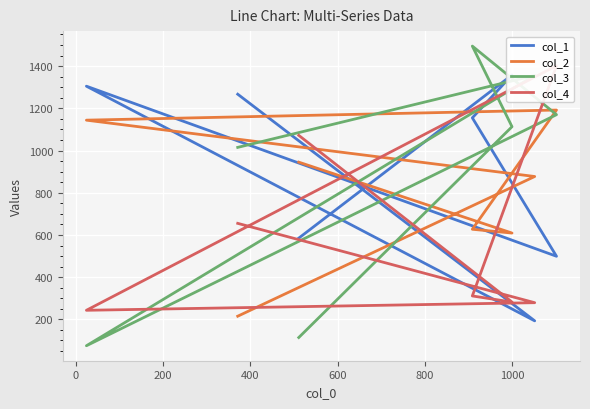

At how many categories does at least one series exceed 1404?

1